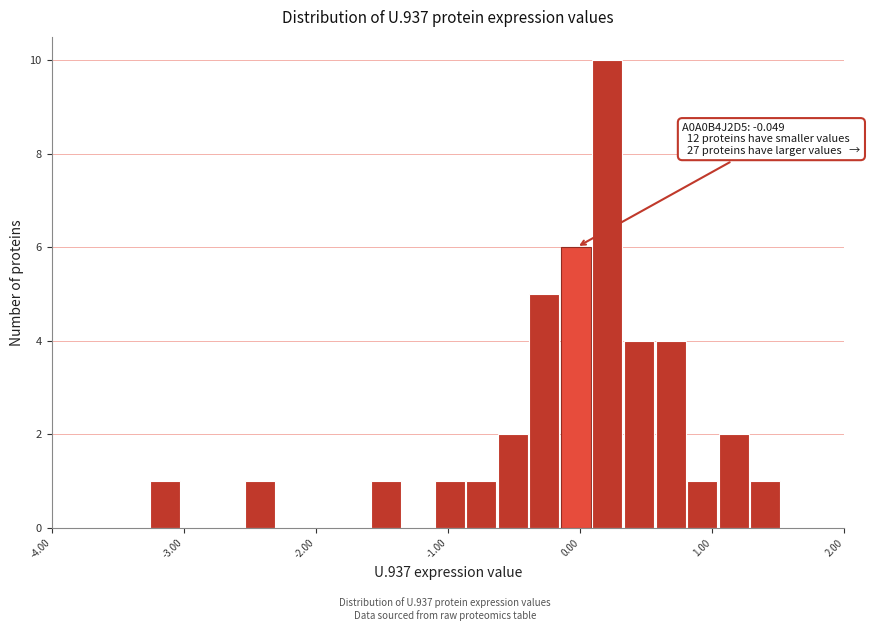

Around what value on the x-axis is the tallest bar? Give the approximate position of its centre, as read against the axis.

0.2